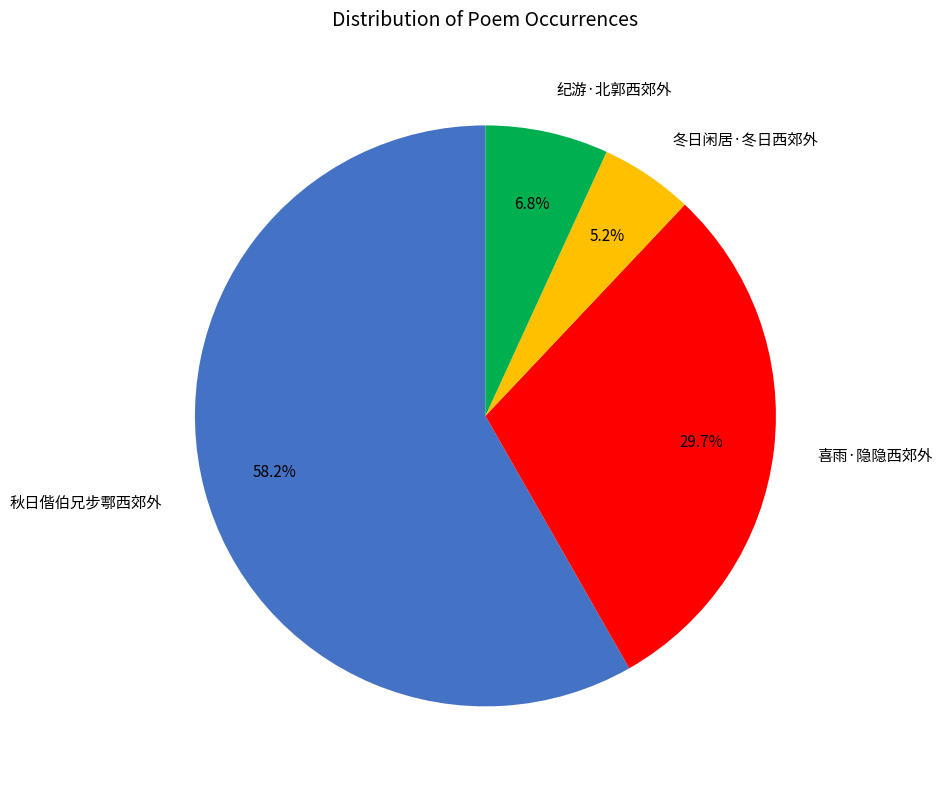

Does 秋日偕伯兄步鄠西郊外 represent more than half of the total?

Yes